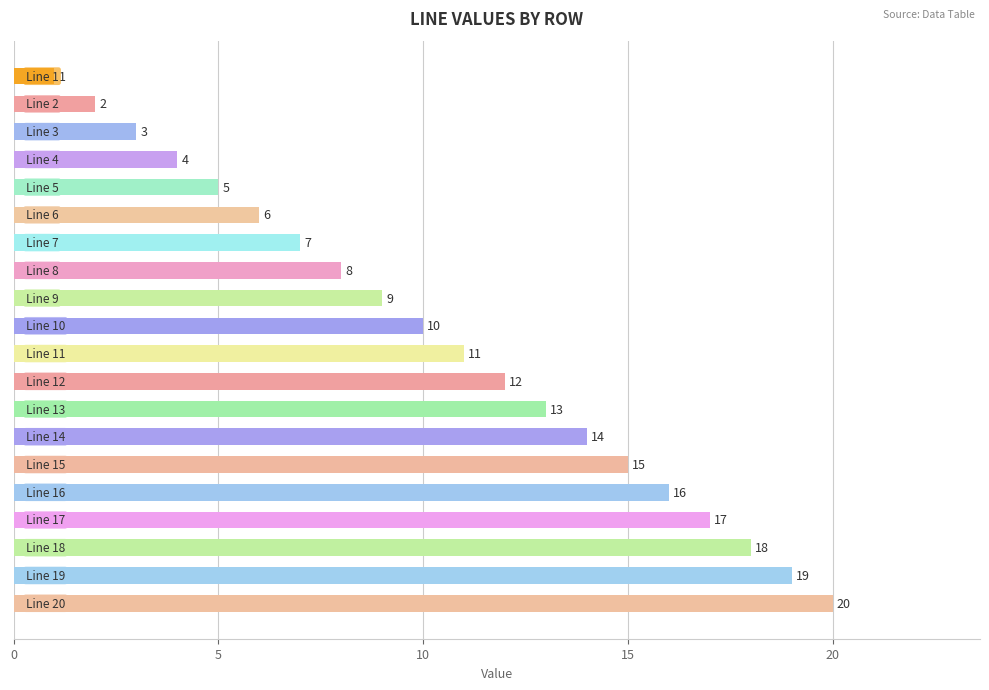

What is the smallest value displayed?

1